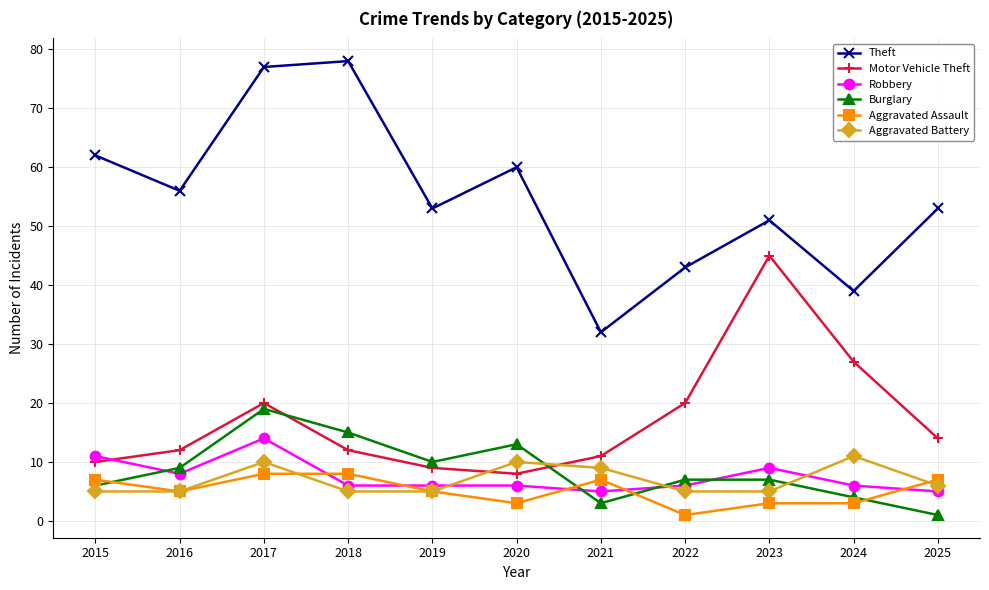

Which series has the largest total across all categories?

Theft